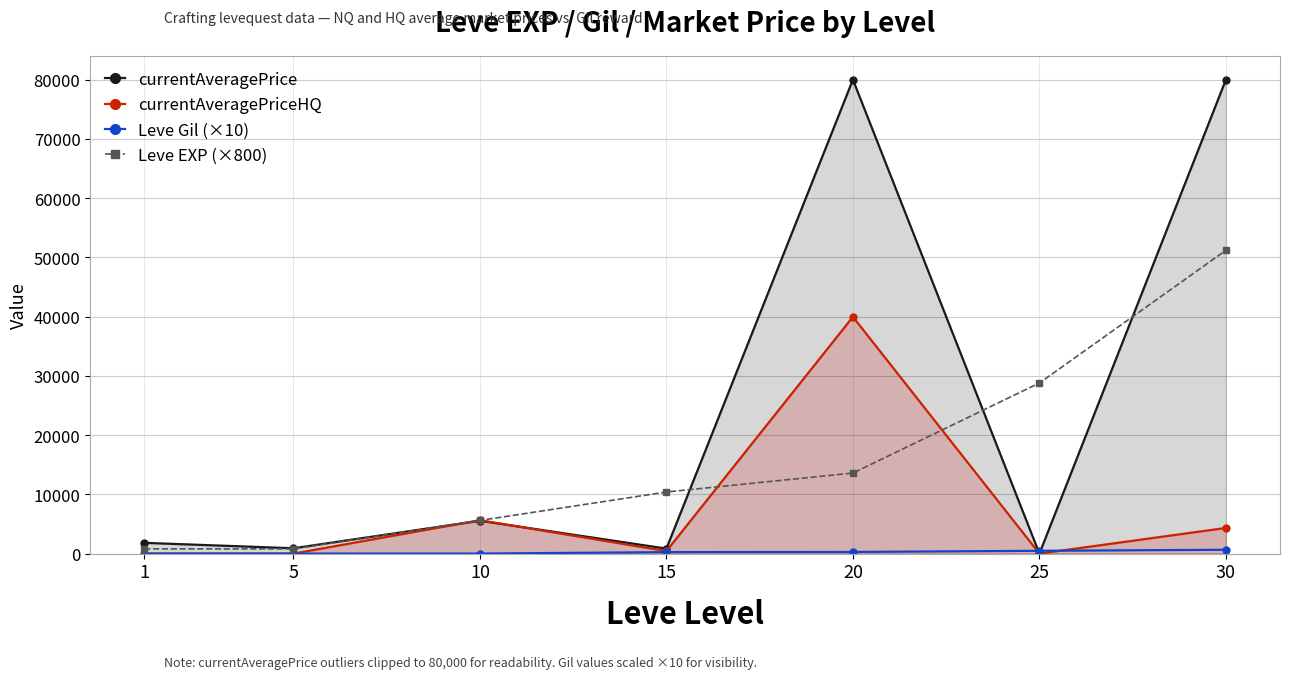

At 30, list the series in order from smallest to largest.

Leve Gil (×10), currentAveragePriceHQ, Leve EXP (×800), currentAveragePrice